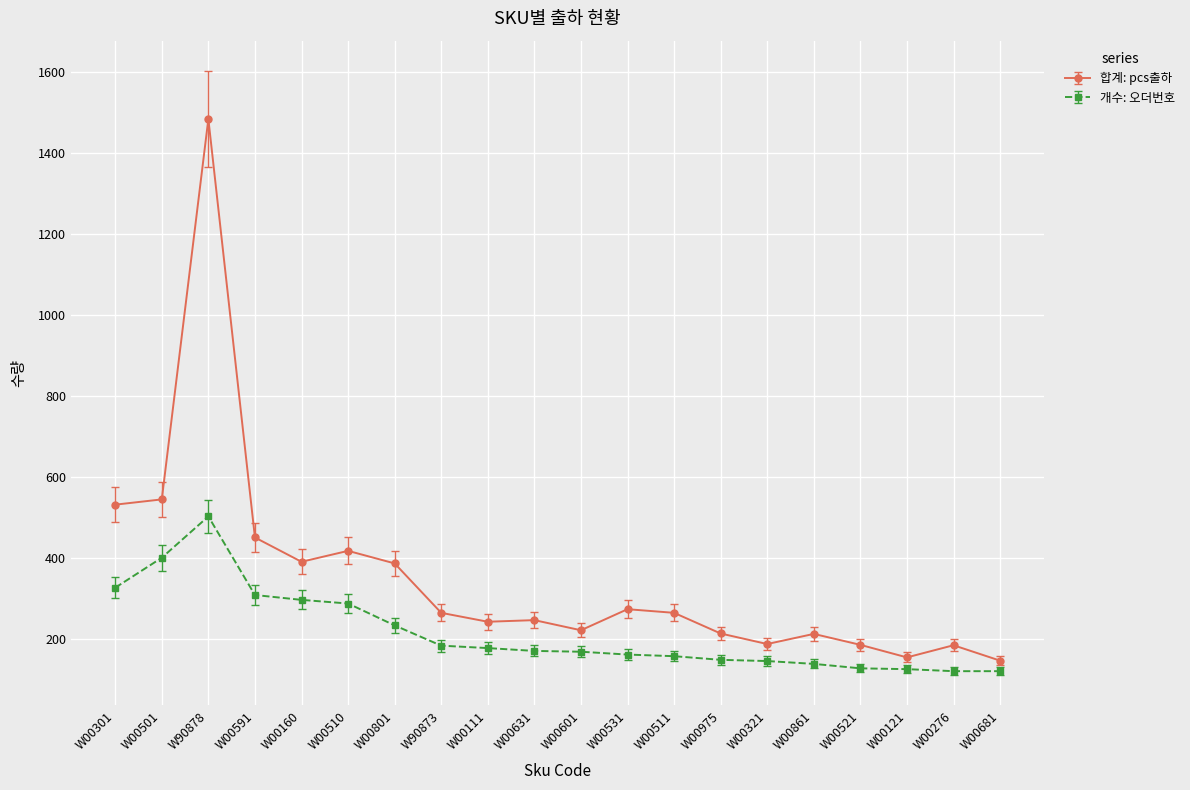

Which series has the widest spread of values?

합계: pcs출하